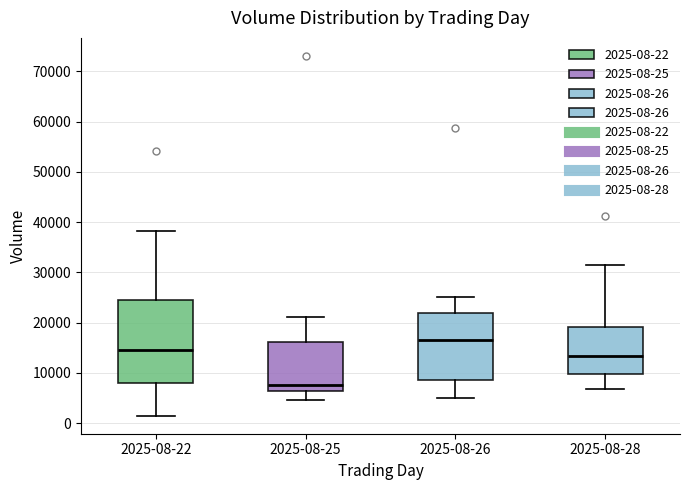

Comparing the boxes themselves (not the whiskers), which one is the tallest?

2025-08-22